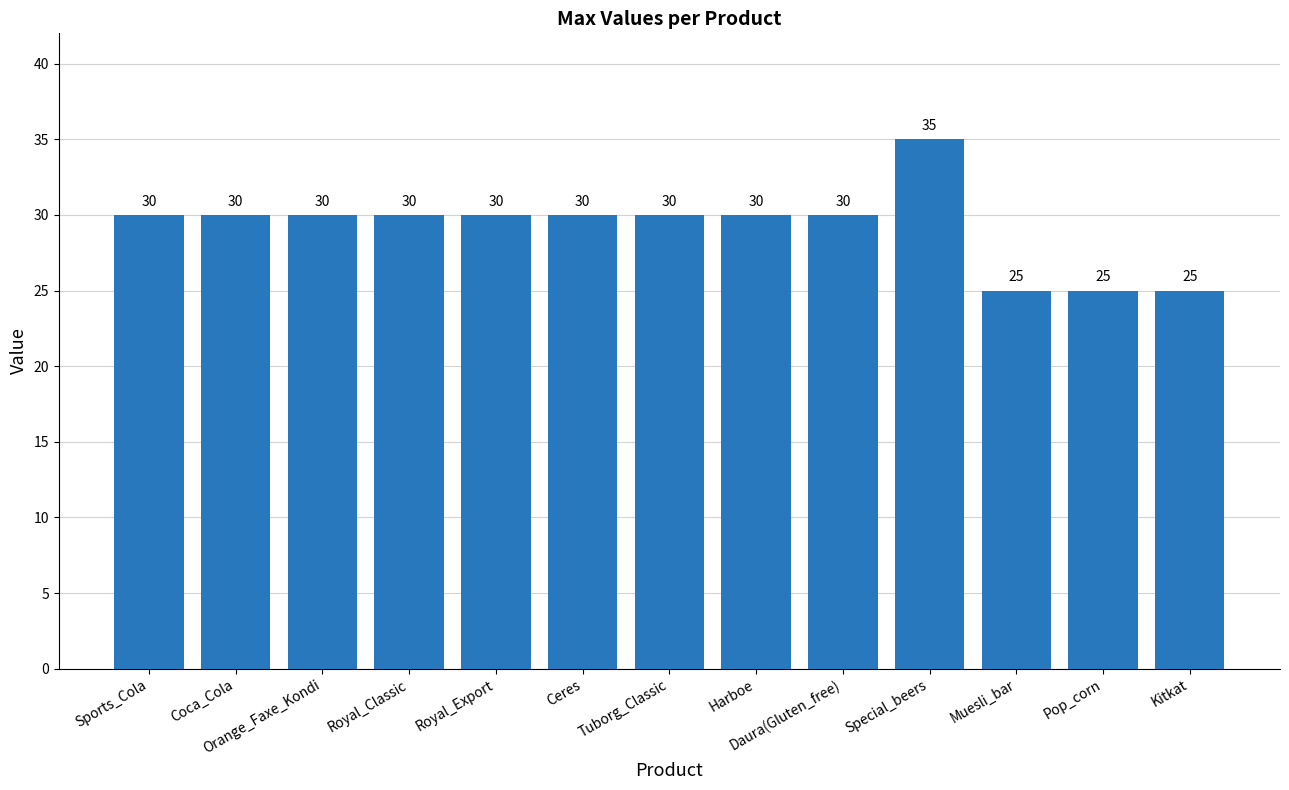

What is the greatest value displayed?

35